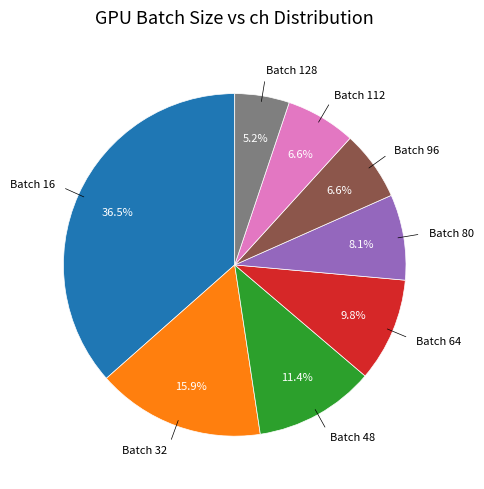

Is there a majority slice in this chart?

No